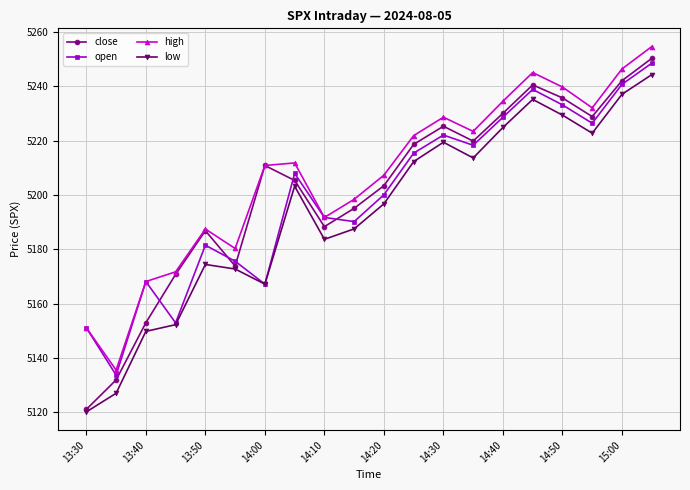

Which series has the largest range (max minus min)?

close